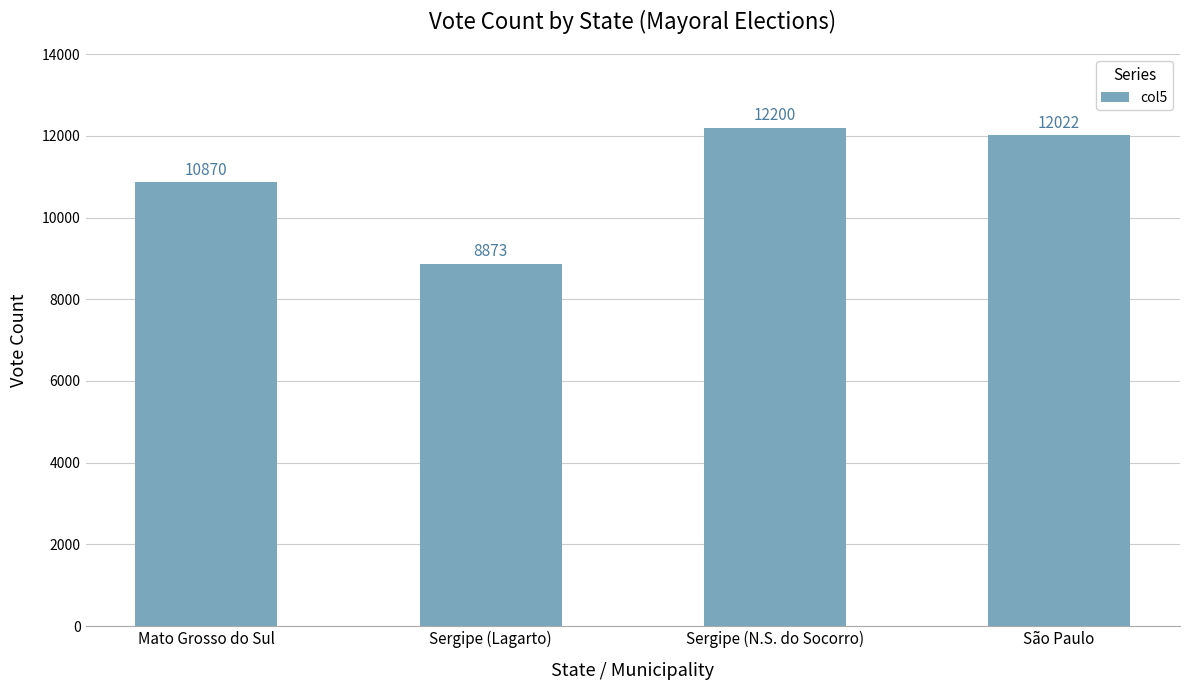

Reading left to right, extract all data points from this chart.

Mato Grosso do Sul=10870	Sergipe (Lagarto)=8873	Sergipe (N.S. do Socorro)=12200	São Paulo=12022